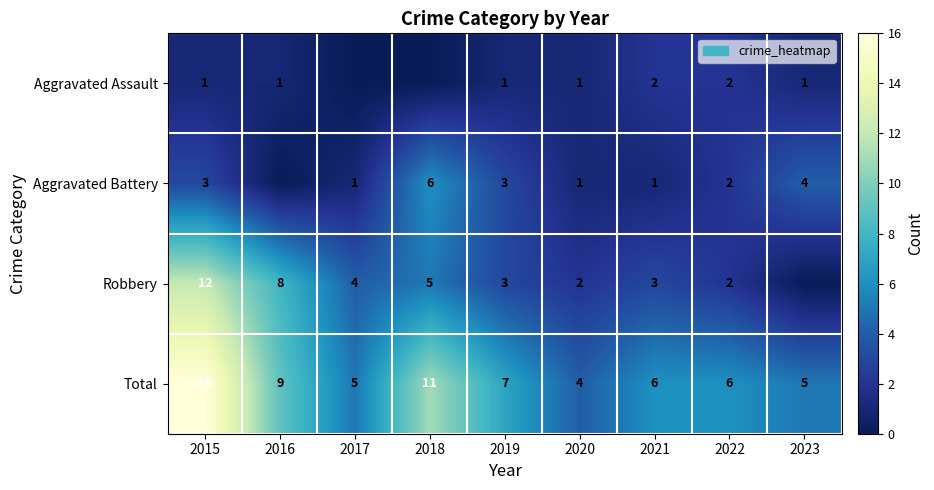

Where is Total nearest to the value 10?

2016